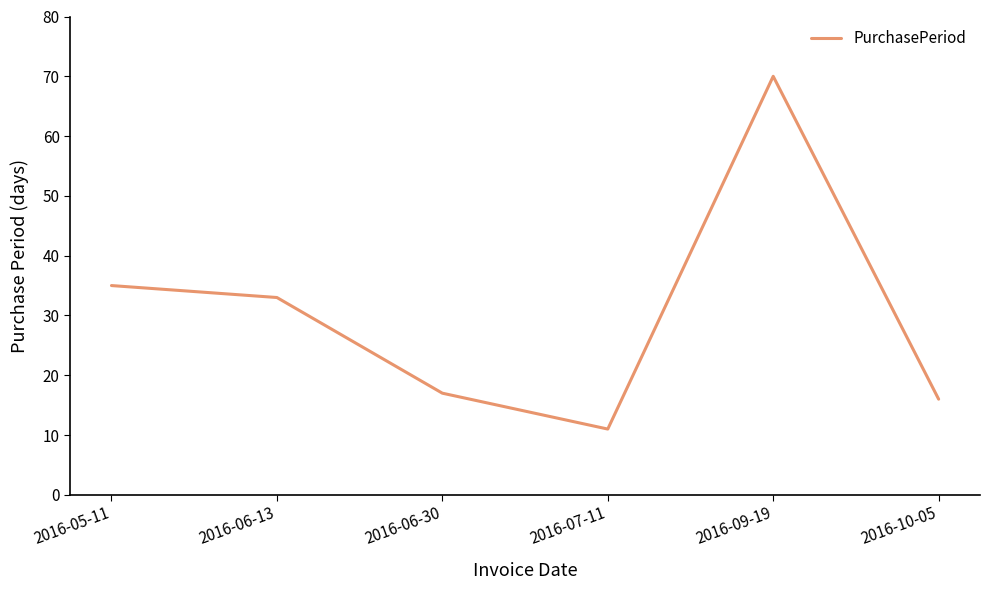

Which category has the highest value across all series?

2016-09-19